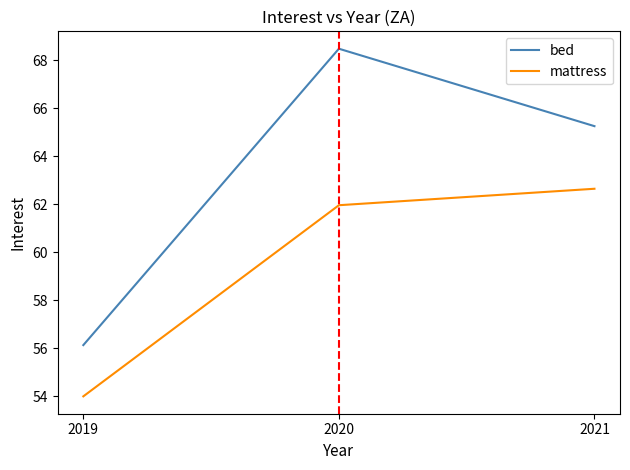

What is the total value across all series at 2019?

110.1